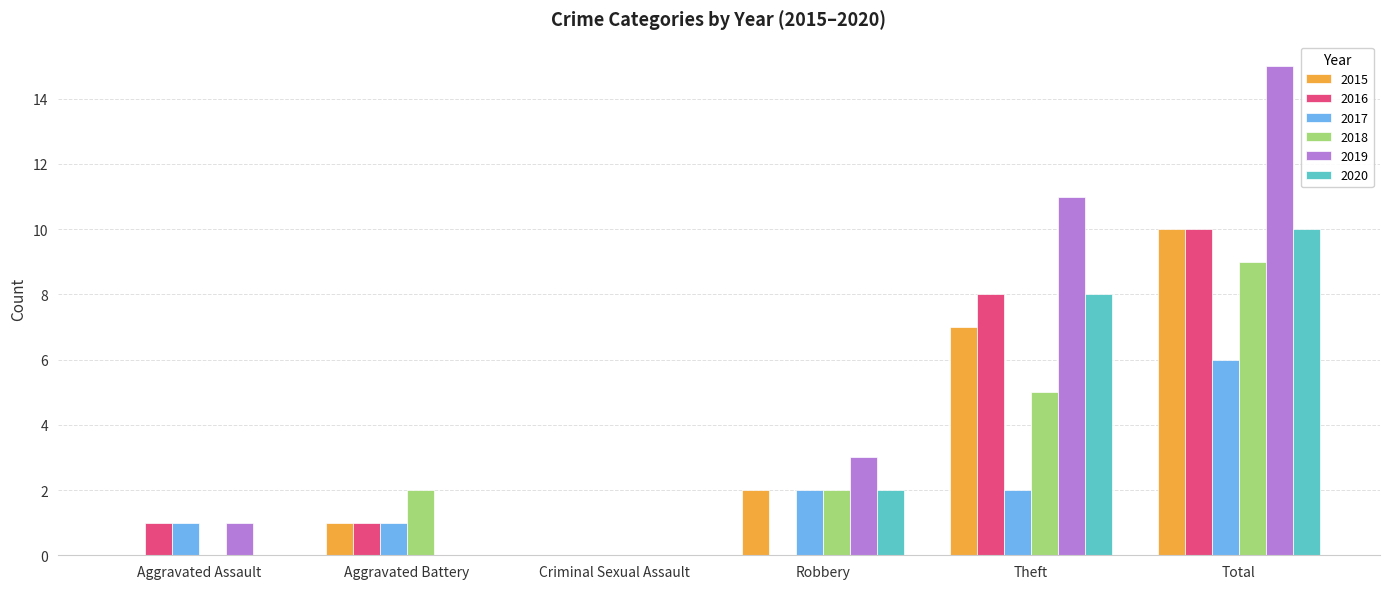

What is the maximum value shown in the chart?

15